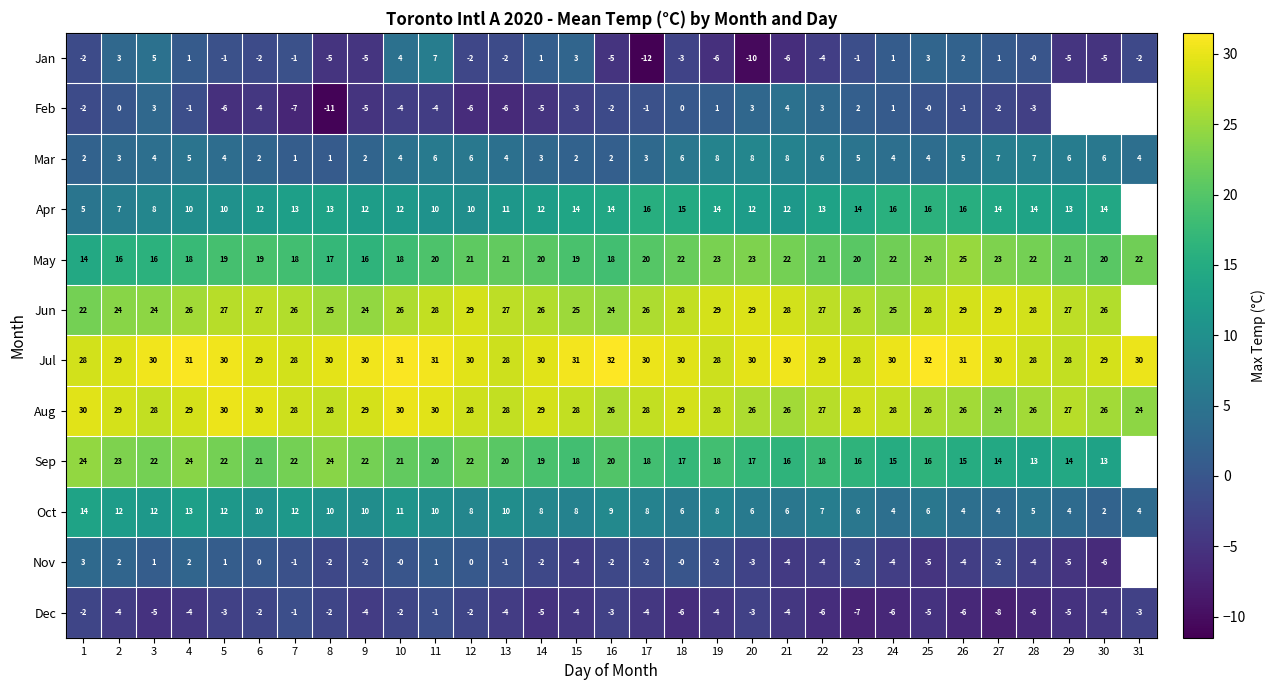

Read the May value at 6.

19.0